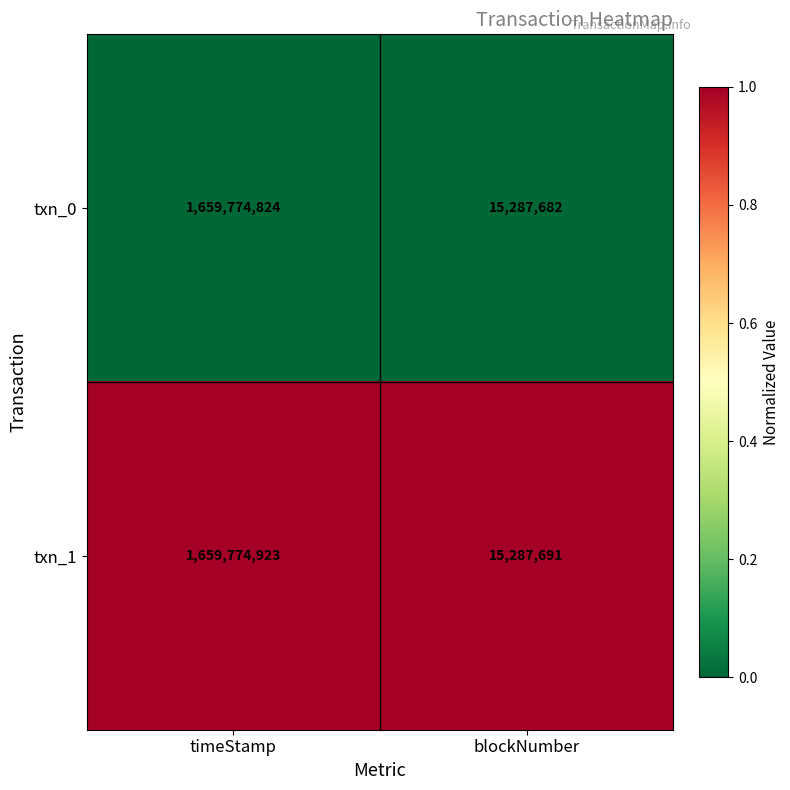

At which category is the sum across all series the highest?

timeStamp